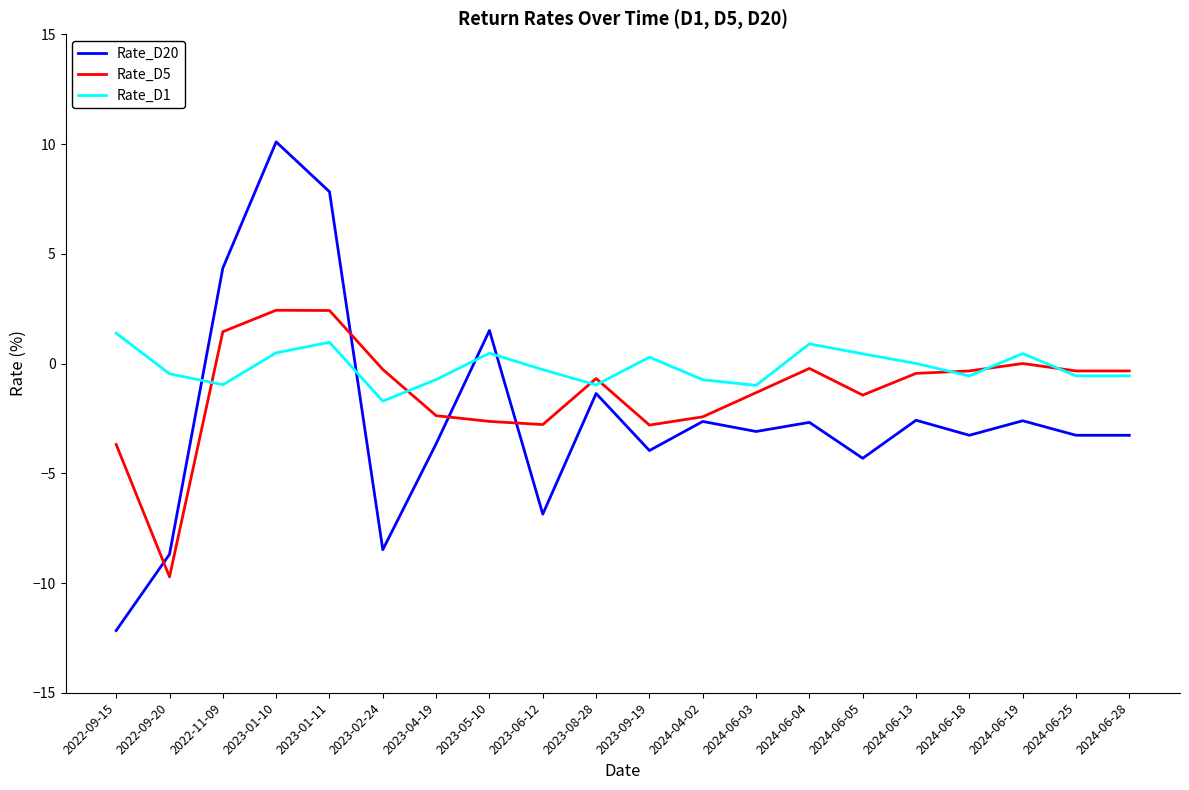

True or false: Rate_D20 has more than 0 interior local peaks.

True